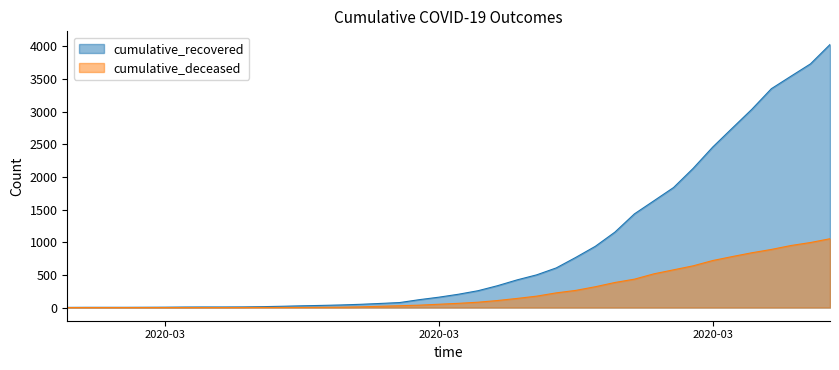

List the labels in order of cumulative_deceased value, smallest first.

2020-02-27, 2020-02-28, 2020-02-29, 2020-03-01, 2020-03-02, 2020-03-03, 2020-03-04, 2020-03-05, 2020-03-06, 2020-03-07, 2020-03-08, 2020-03-09, 2020-03-10, 2020-03-11, 2020-03-12, 2020-03-13, 2020-03-14, 2020-03-15, 2020-03-16, 2020-03-17, 2020-03-18, 2020-03-19, 2020-03-20, 2020-03-21, 2020-03-22, 2020-03-23, 2020-03-24, 2020-03-25, 2020-03-26, 2020-03-27, 2020-03-28, 2020-03-29, 2020-03-30, 2020-03-31, 2020-04-01, 2020-04-02, 2020-04-03, 2020-04-04, 2020-04-05, 2020-04-06